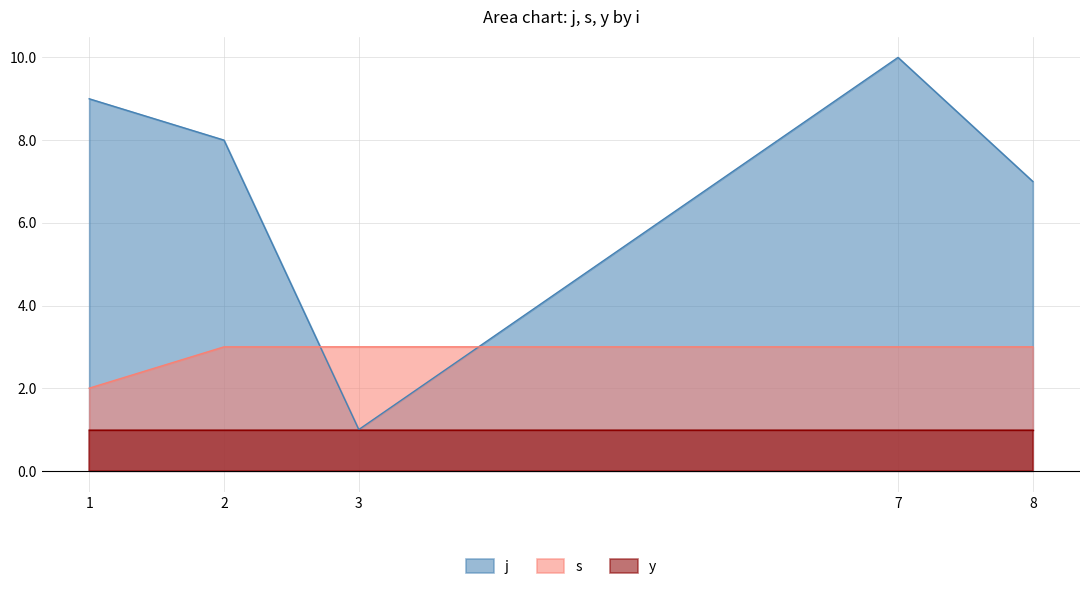

Is it true that j equals 9 at 1?

True